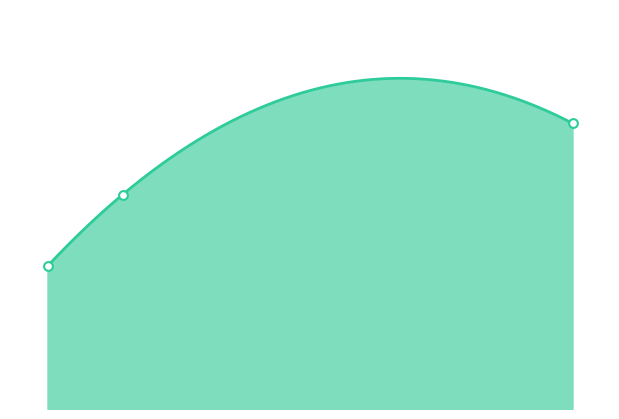

Which has a higher value, 9 or 3?

9